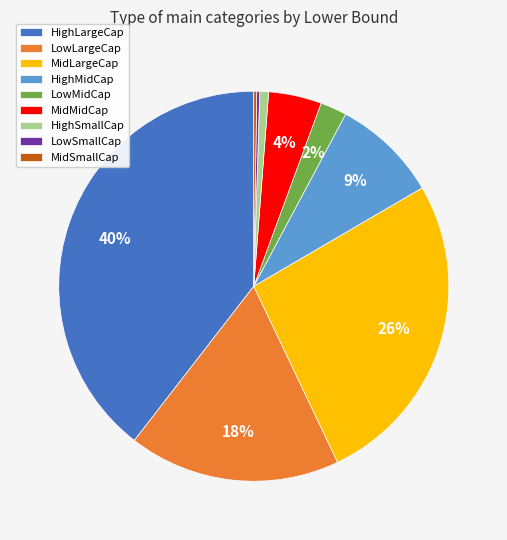

To the nearest percent, what is the combined percentage of HighLargeCap and MidMidCap?

44%